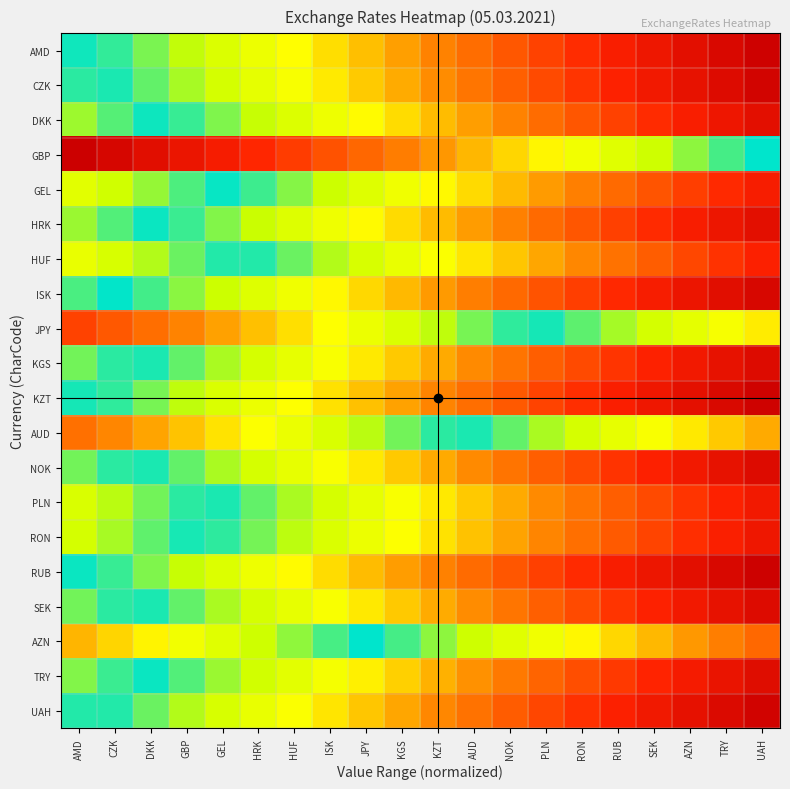

Between PLN and SEK, which is larger?

SEK